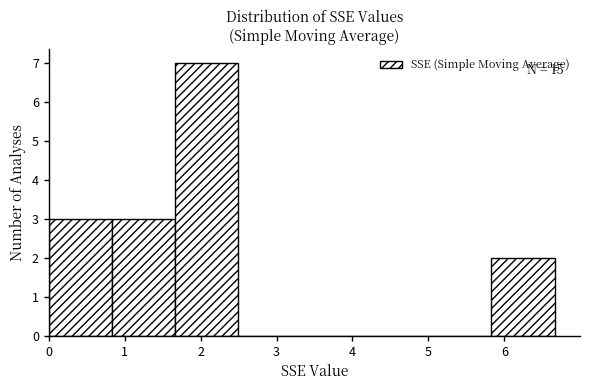

Which range on the x-axis has the tallest bar?

1.7 to 2.5